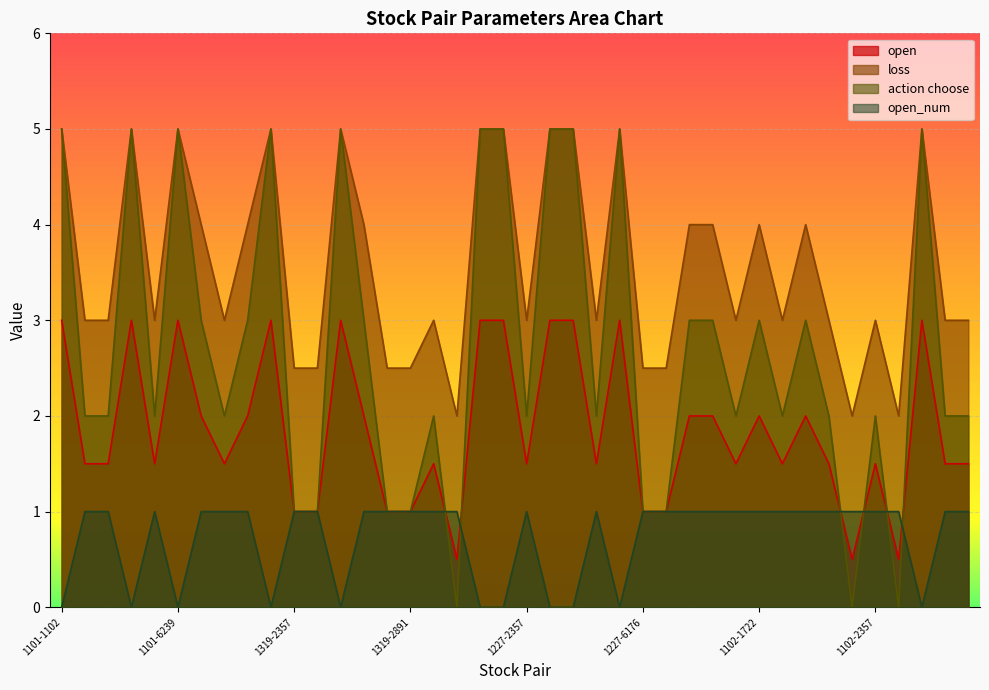

Reading left to right, extract all data points from this chart.

open: 3.0	1.5	1.5	3.0	1.5	3.0	2.0	1.5	2.0	3.0	1.0	1.0	3.0	2.0	1.0	1.0	1.5	0.5	3.0	3.0	1.5	3.0	3.0	1.5	3.0	1.0	1.0	2.0	2.0	1.5	2.0	1.5	2.0	1.5	0.5	1.5	0.5	3.0	1.5	1.5
loss: 5.0	3.0	3.0	5.0	3.0	5.0	4.0	3.0	4.0	5.0	2.5	2.5	5.0	4.0	2.5	2.5	3.0	2.0	5.0	5.0	3.0	5.0	5.0	3.0	5.0	2.5	2.5	4.0	4.0	3.0	4.0	3.0	4.0	3.0	2.0	3.0	2.0	5.0	3.0	3.0
action choose: 5.0	2.0	2.0	5.0	2.0	5.0	3.0	2.0	3.0	5.0	1.0	1.0	5.0	3.0	1.0	1.0	2.0	0.0	5.0	5.0	2.0	5.0	5.0	2.0	5.0	1.0	1.0	3.0	3.0	2.0	3.0	2.0	3.0	2.0	0.0	2.0	0.0	5.0	2.0	2.0
open_num: 0.0	1.0	1.0	0.0	1.0	0.0	1.0	1.0	1.0	0.0	1.0	1.0	0.0	1.0	1.0	1.0	1.0	1.0	0.0	0.0	1.0	0.0	0.0	1.0	0.0	1.0	1.0	1.0	1.0	1.0	1.0	1.0	1.0	1.0	1.0	1.0	1.0	0.0	1.0	1.0